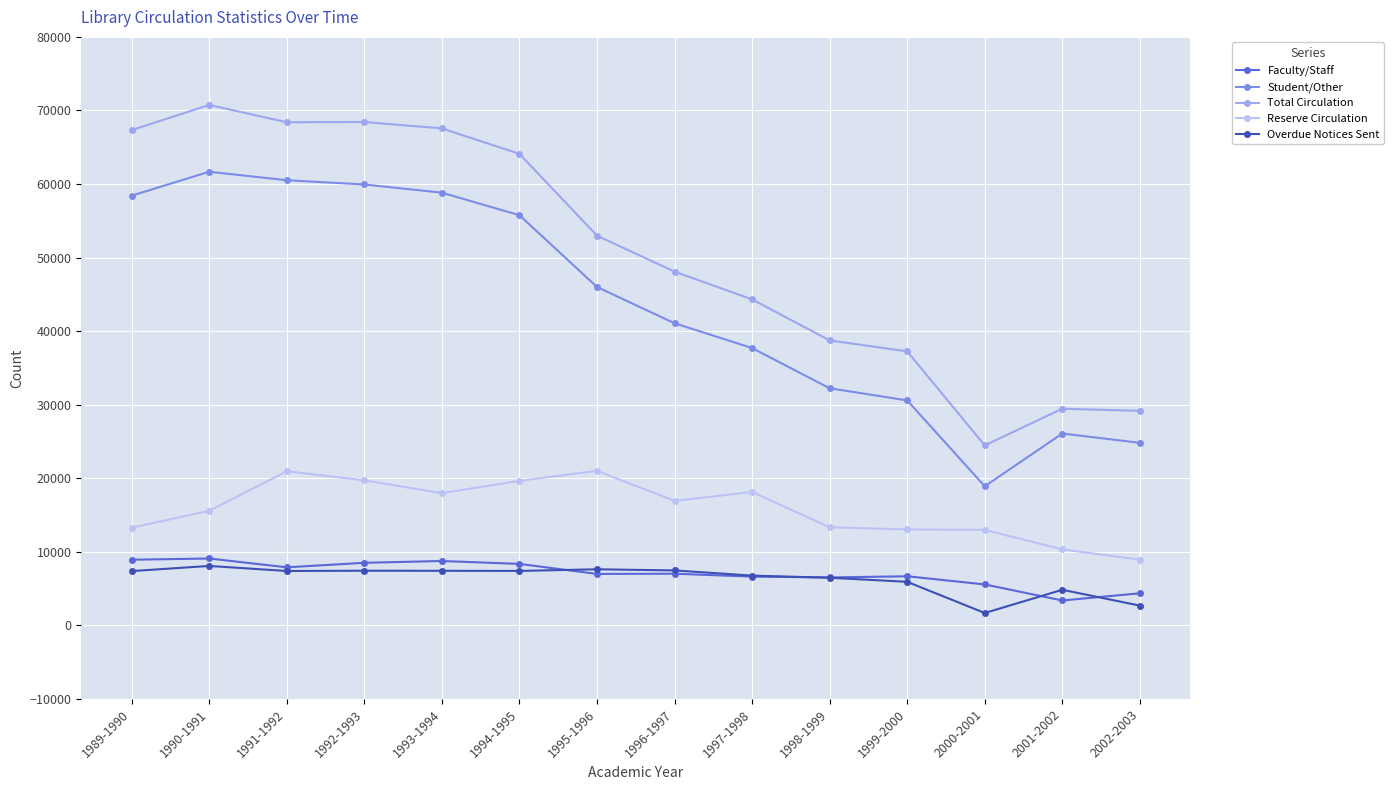

True or false: Reserve Circulation has a value of 2191 at 2002-2003.

False